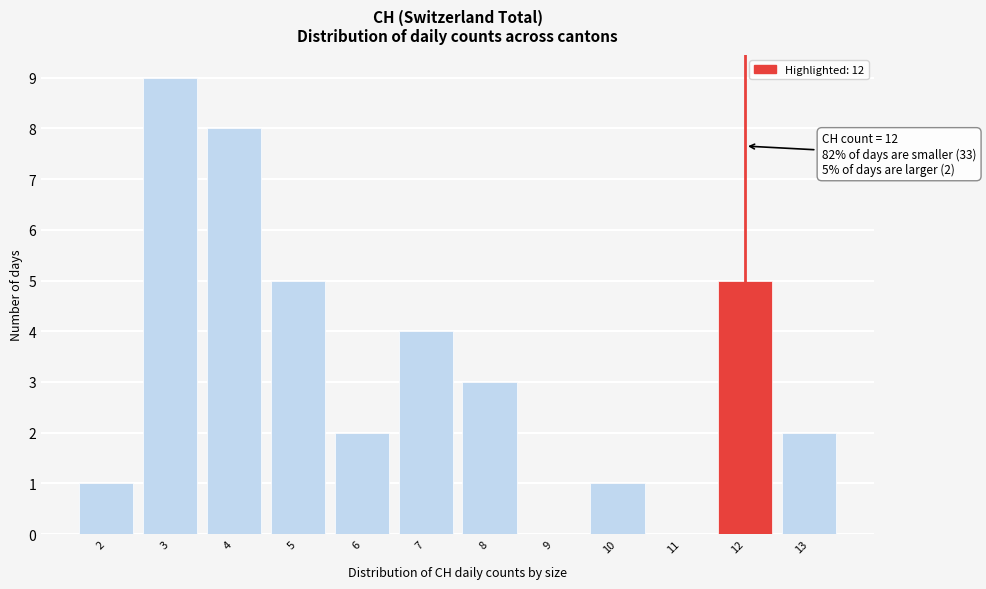

Which range on the x-axis has the tallest bar?

2.5 to 3.5